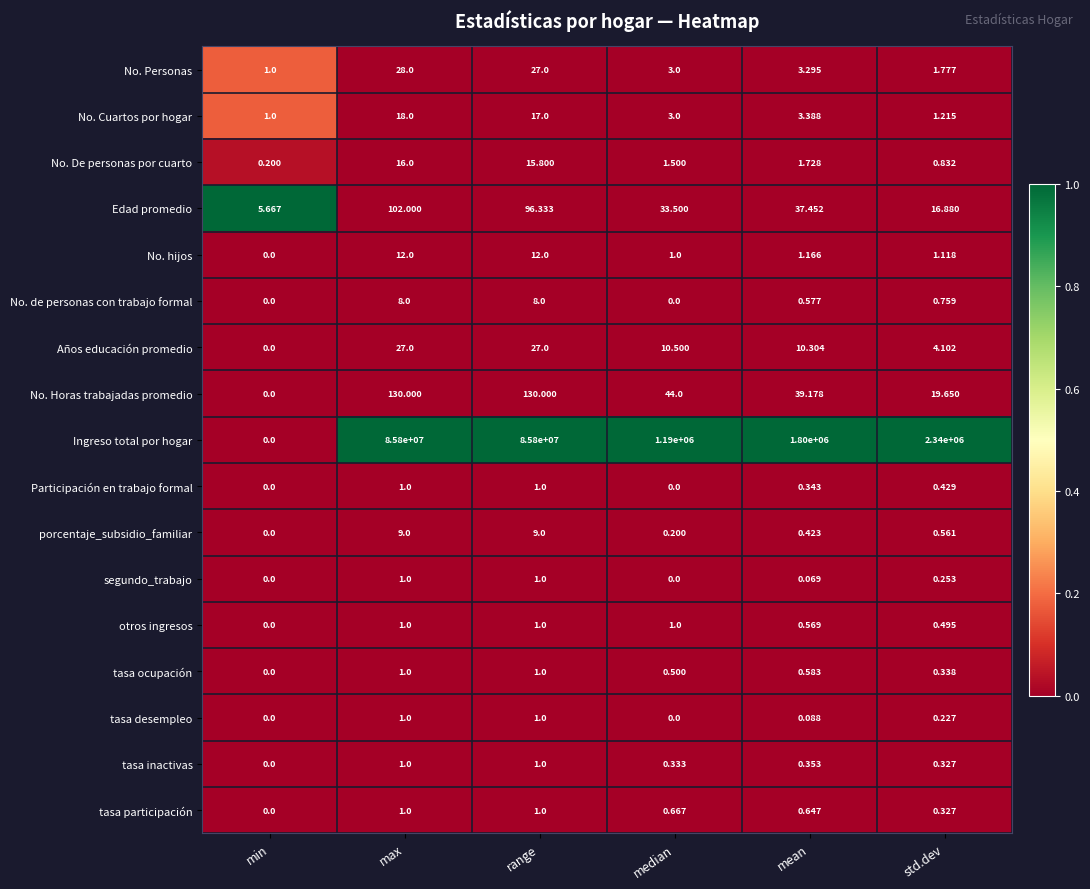

At which category is the sum across all series the highest?

max